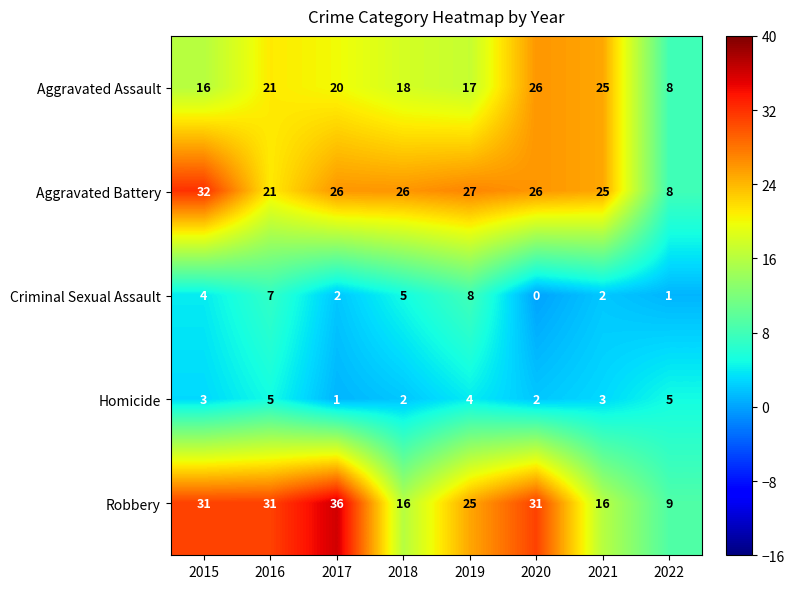

Which series has the widest spread of values?

Robbery